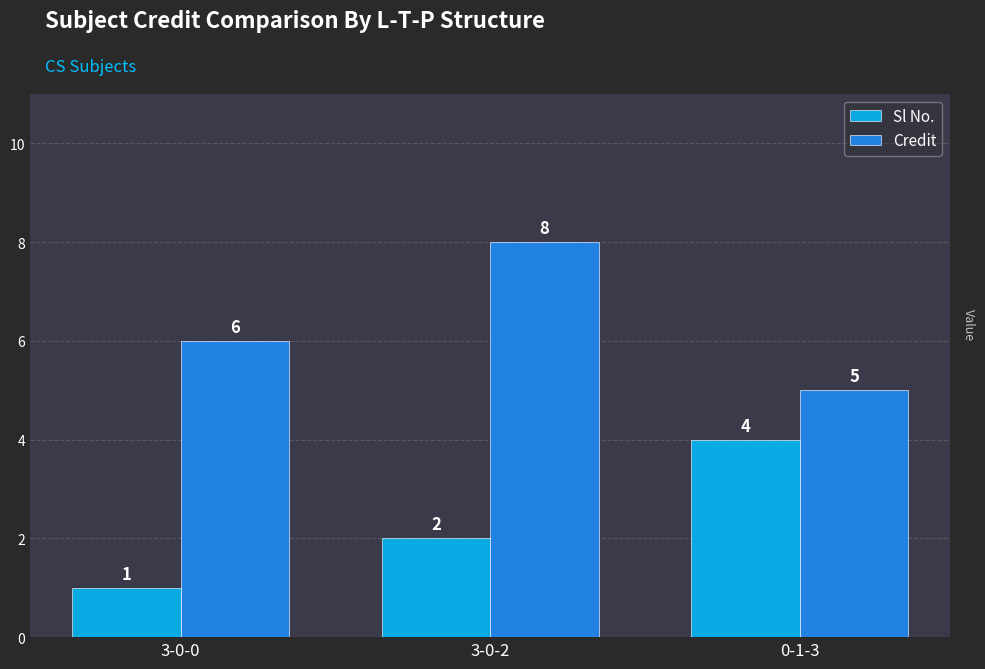

How many bars are there in total?

6